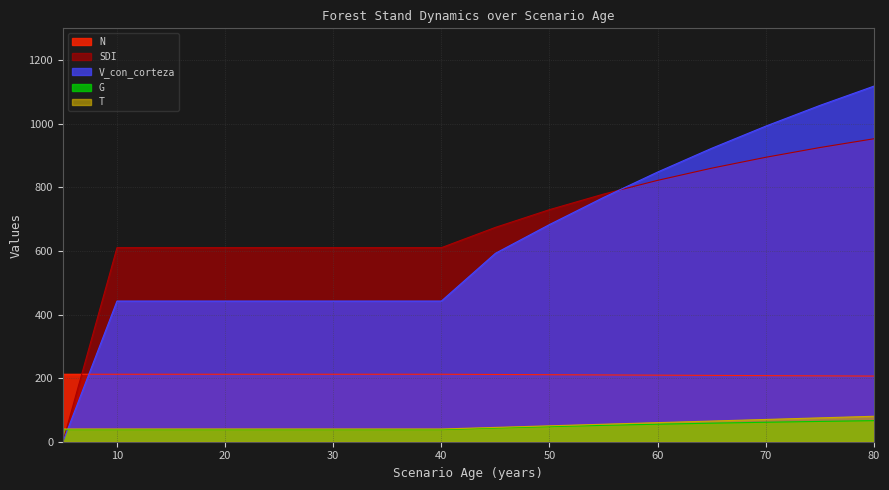

What is the value of the G point at the 8th from the left?

38.1